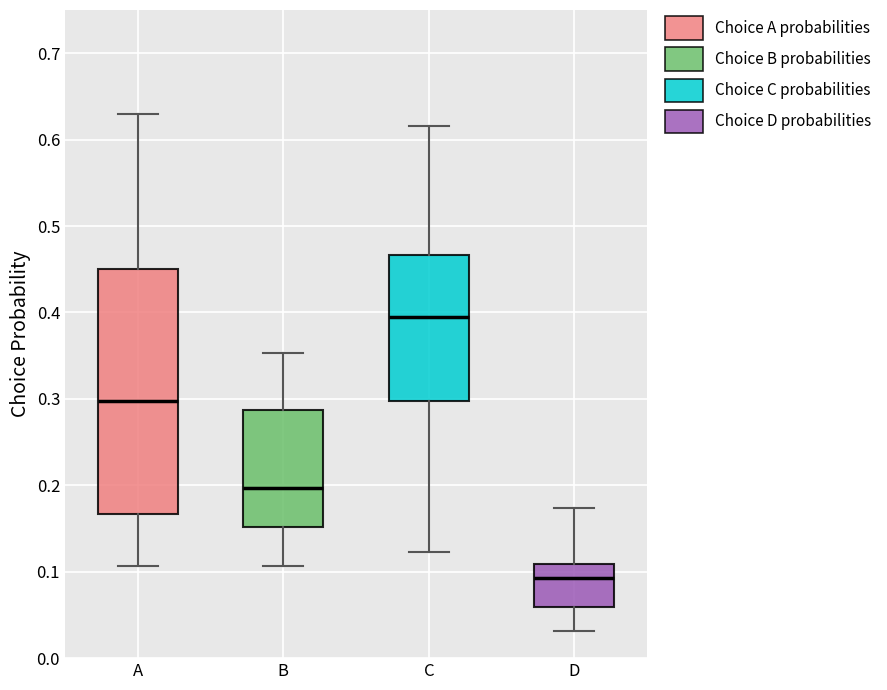

Reading left to right, transcribe this box plot: for each box, give where its median line is, the range the box spans, and where its two whiskers end, as read against the y-axis. The values are not printed on the chart, so give them approximately, as read against the axis.

A: median 0.30, box 0.17 to 0.45, whiskers 0.11 to 0.63
B: median 0.20, box 0.15 to 0.29, whiskers 0.11 to 0.35
C: median 0.39, box 0.30 to 0.47, whiskers 0.12 to 0.62
D: median 0.09, box 0.06 to 0.11, whiskers 0.03 to 0.17